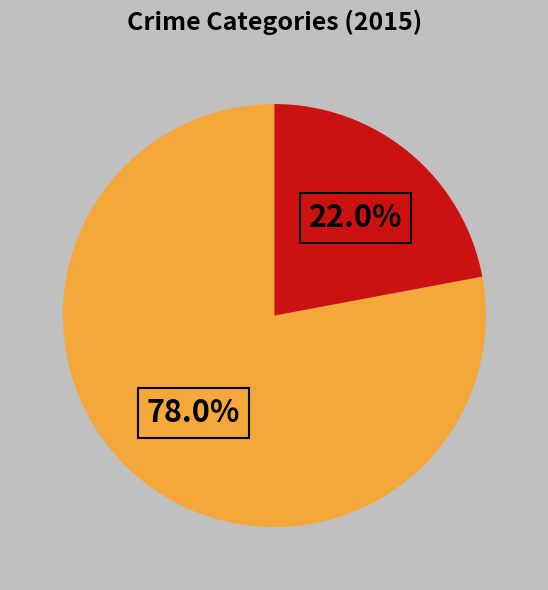

Is there a majority slice in this chart?

Yes